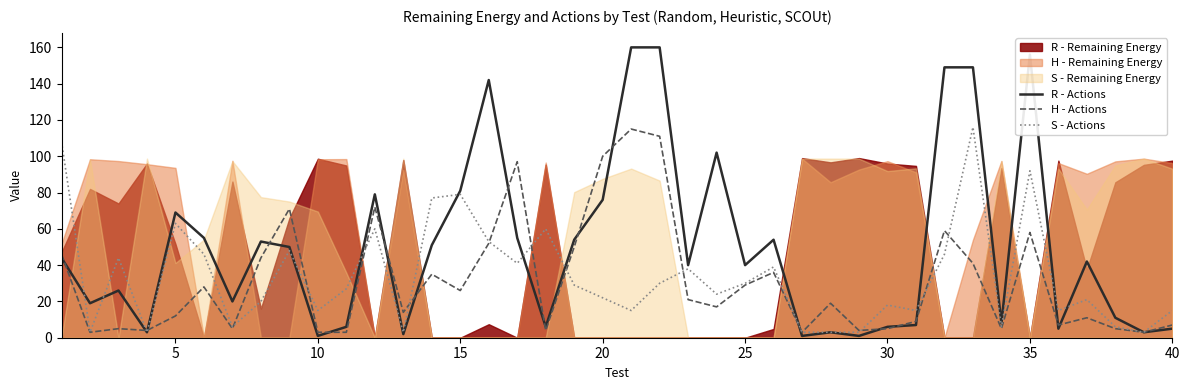

What is the maximum value for R - Actions?

160